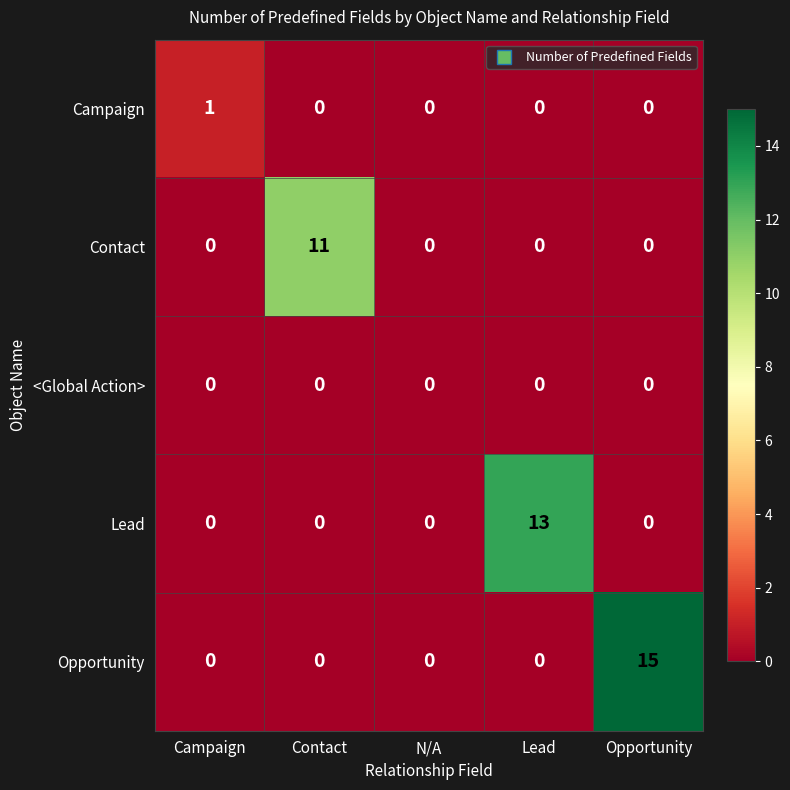

Is it true that Contact equals -7 at Opportunity?

False